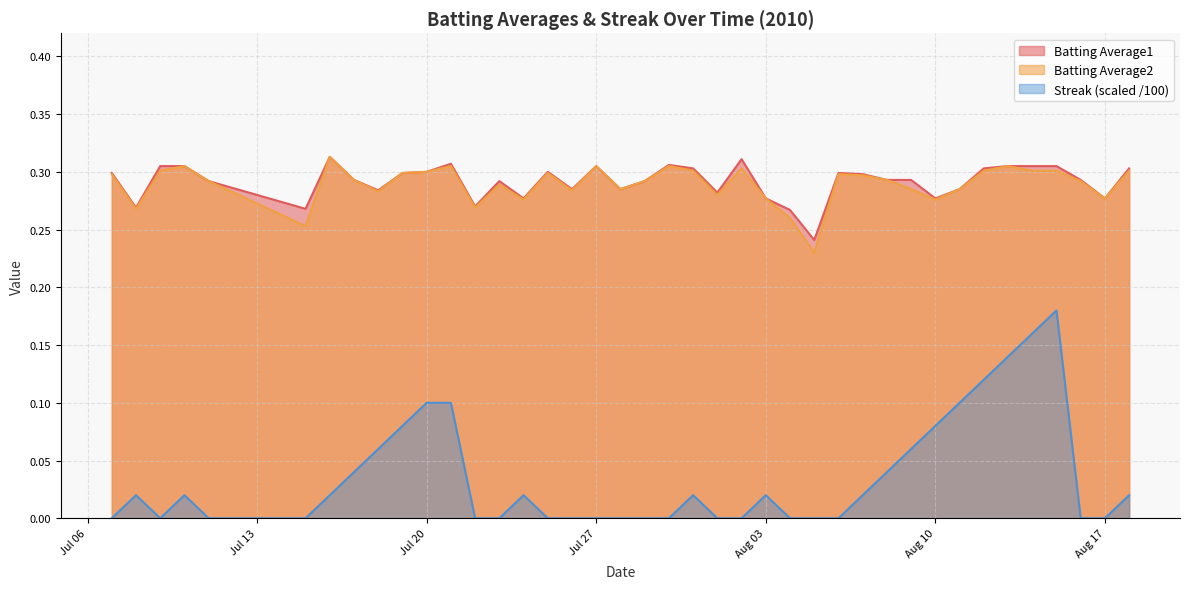

True or false: Streak (scaled /100) and Batting Average1 cross at least once.

False